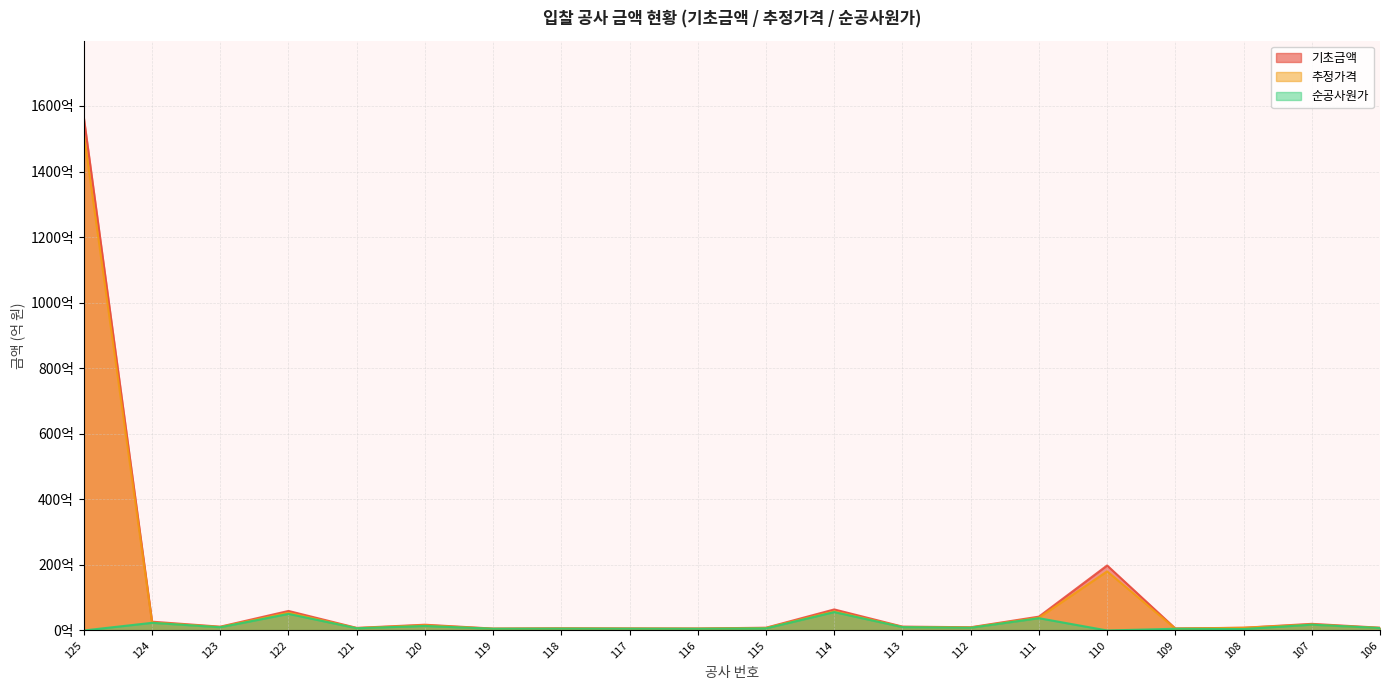

Does the chart have visible grid lines?

Yes